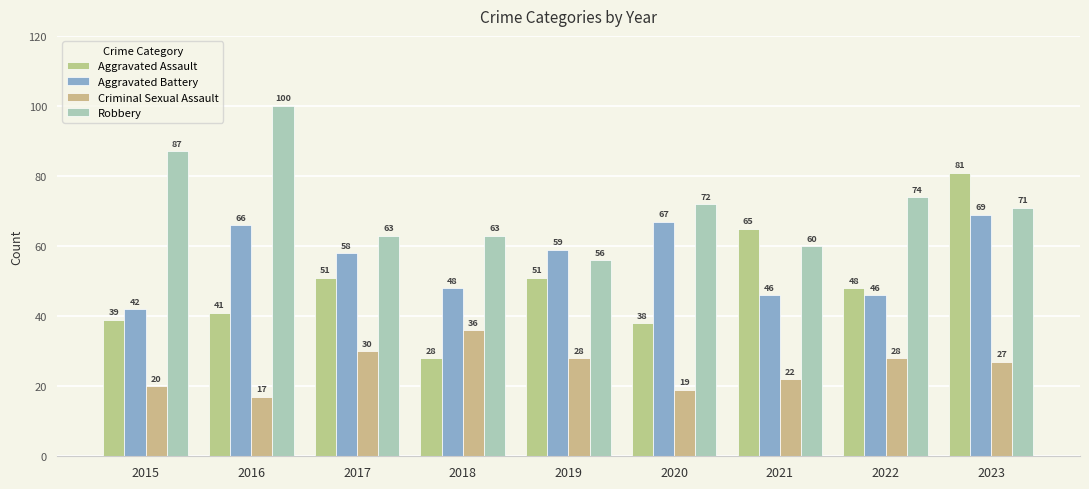

At which category does the chart reach its peak across all series?

2016